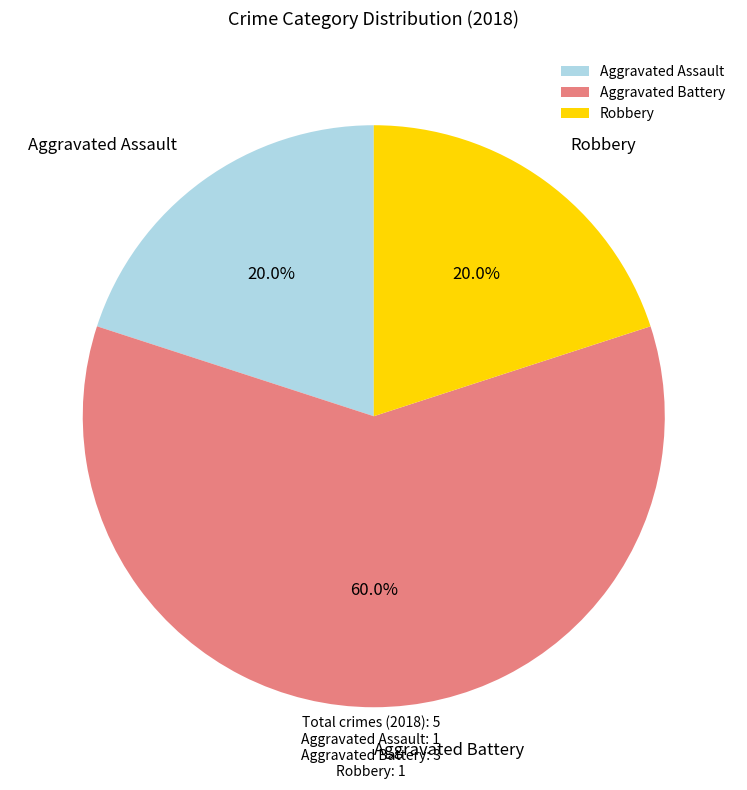

To the nearest percent, what percentage of the pie is Aggravated Battery?

60%